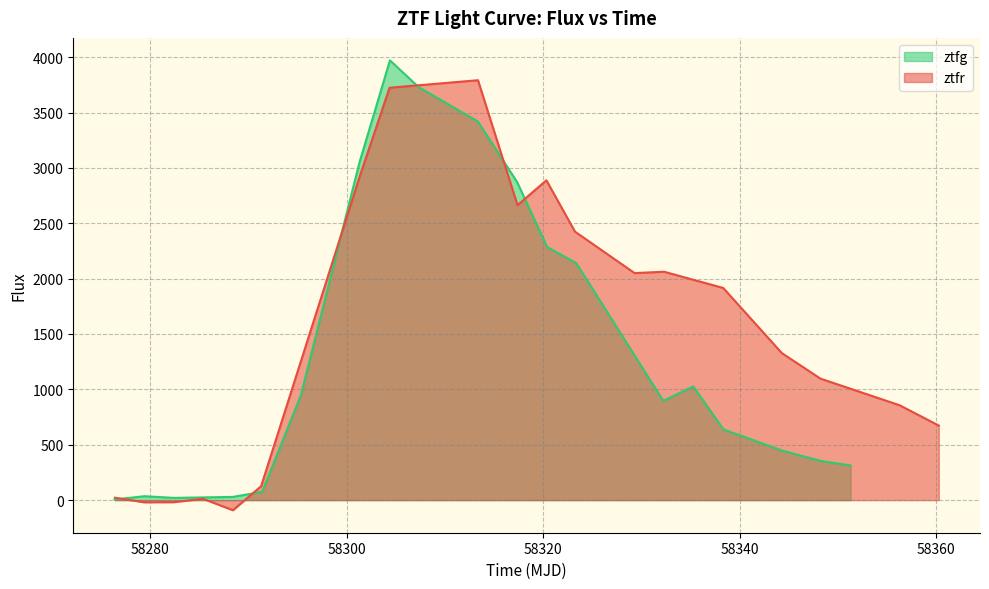

What is the maximum value for ztfg?

3970.8